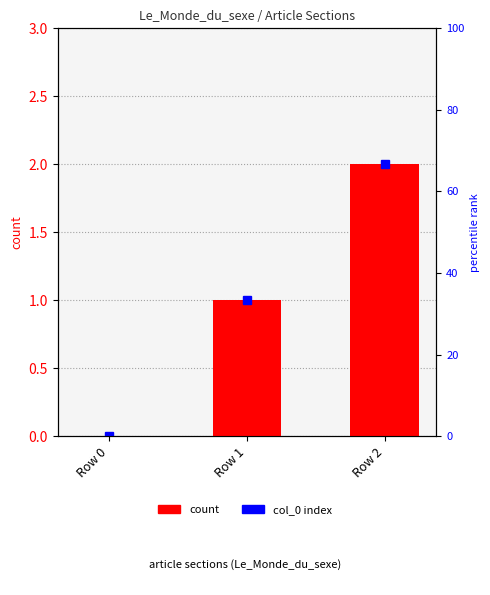

The value at Row 0 is 0. True or false?

True